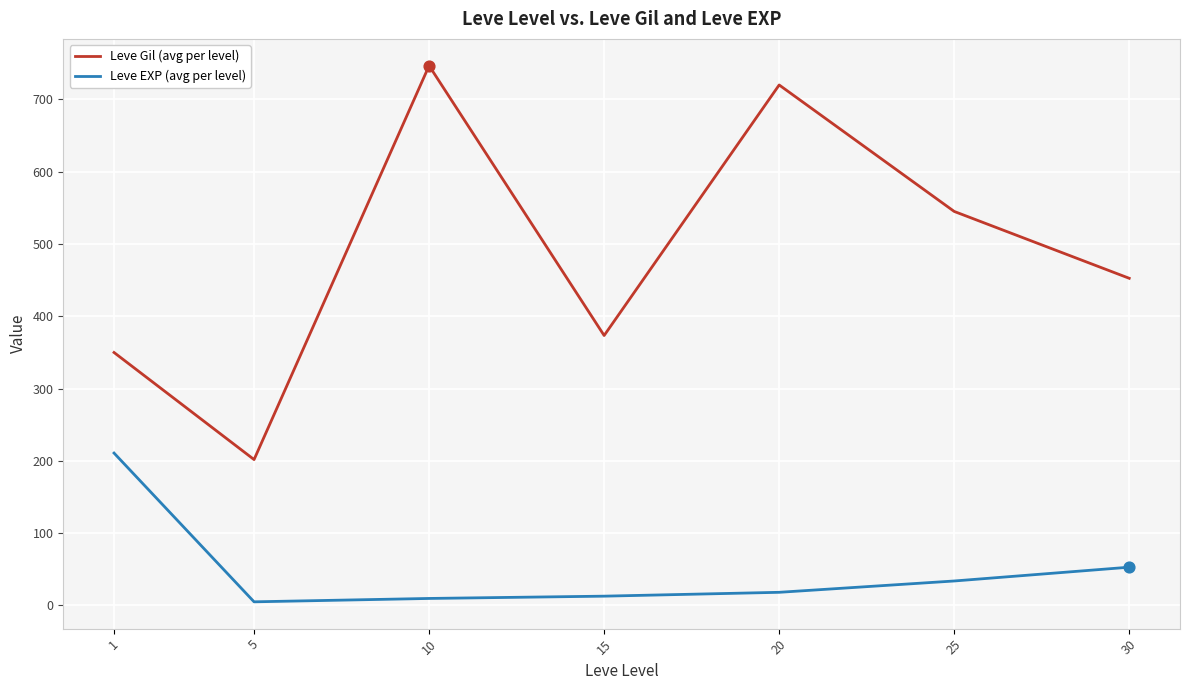

Which series changed the most between 1 and 5?

Leve EXP (avg per level)